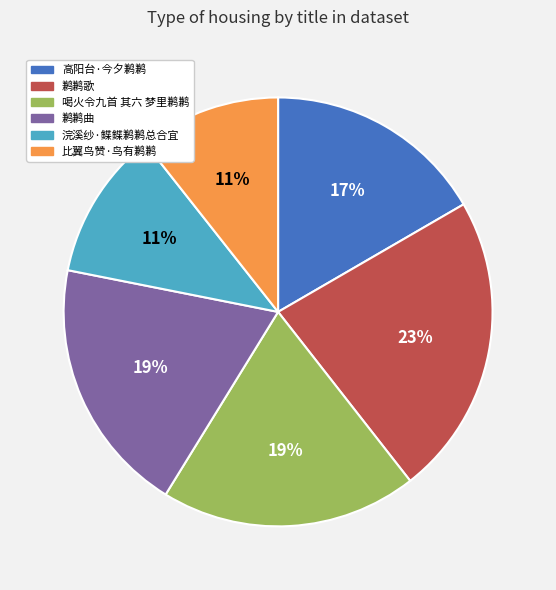

To the nearest percent, what is the difference between the largest and smallest slice percentages?

12%